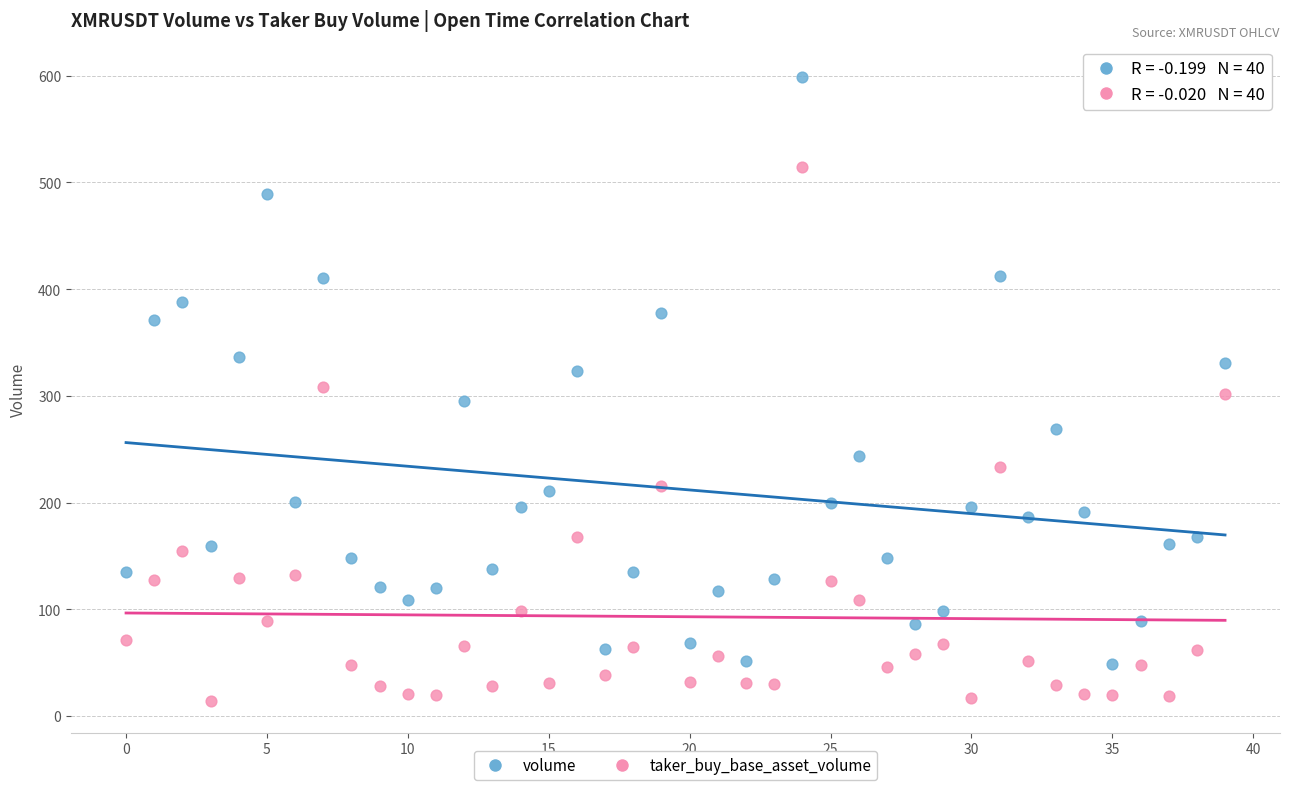

Which series reaches the minimum Y coordinate?

taker_buy_base_asset_volume